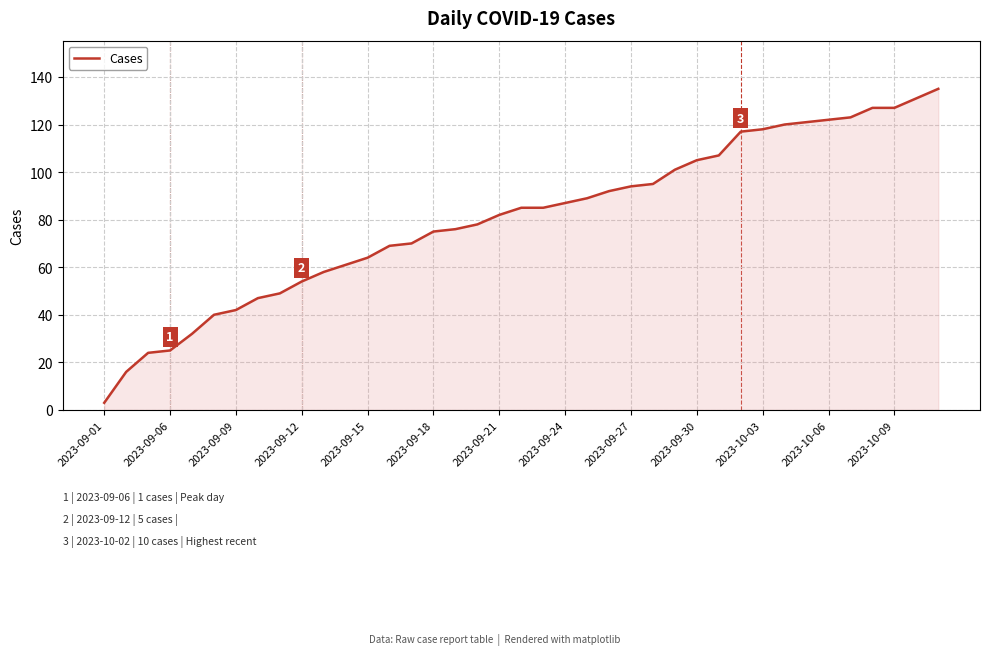

What is the difference between the maximum and minimum values?

132